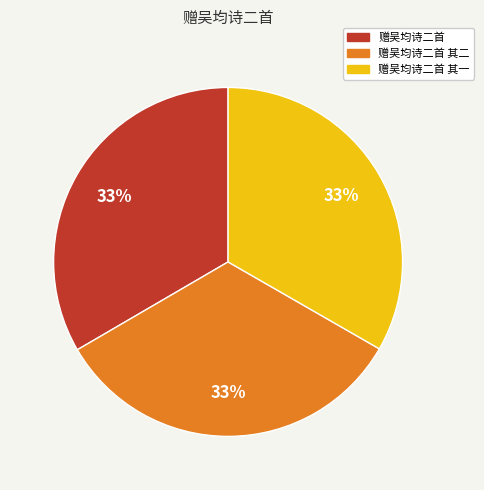

Does any single category account for the majority?

No